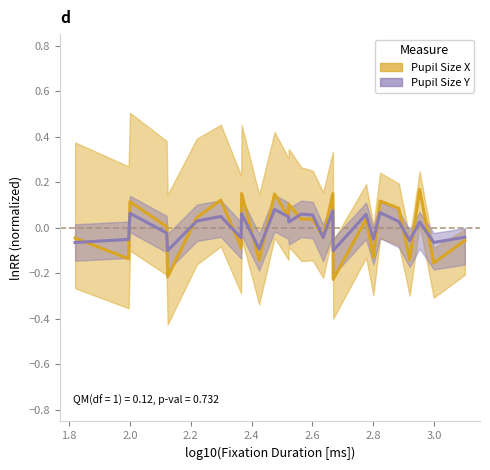

How many interior local peaks does the Pupil Size X series have?

9